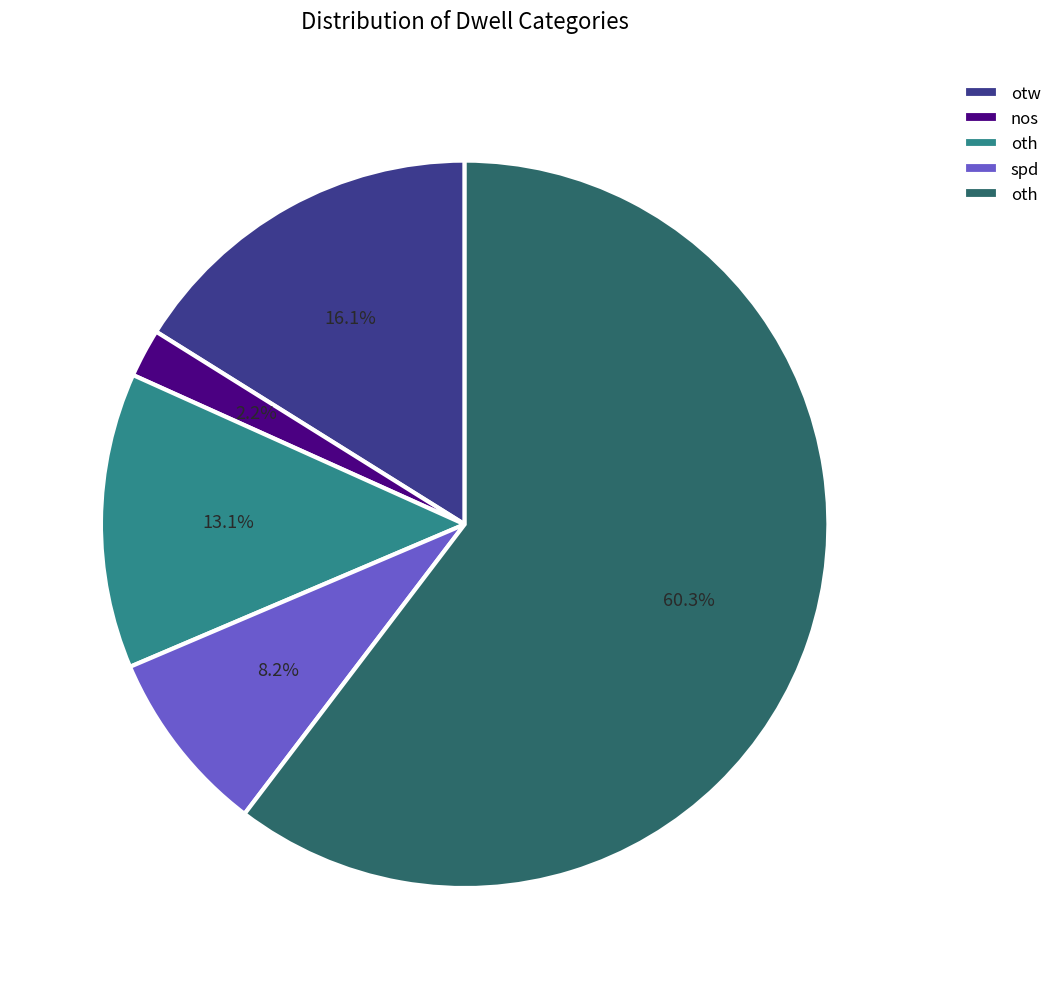

Is there a majority slice in this chart?

Yes